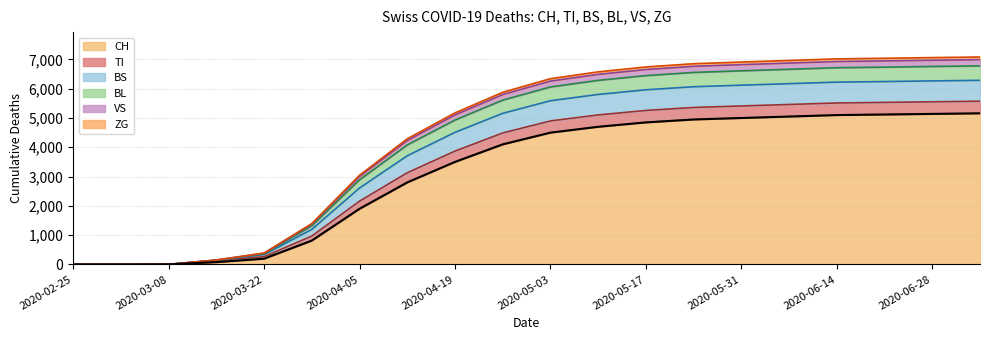

True or false: there are more than 0 points higher than both neighbors.

False